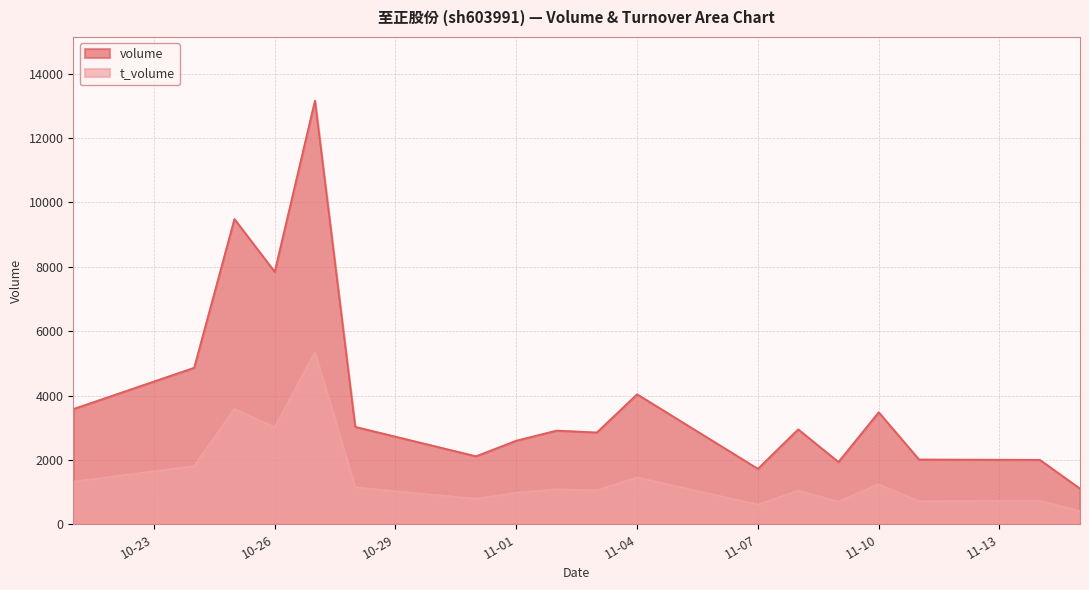

Where is volume nearest to the value 7136?

10-26